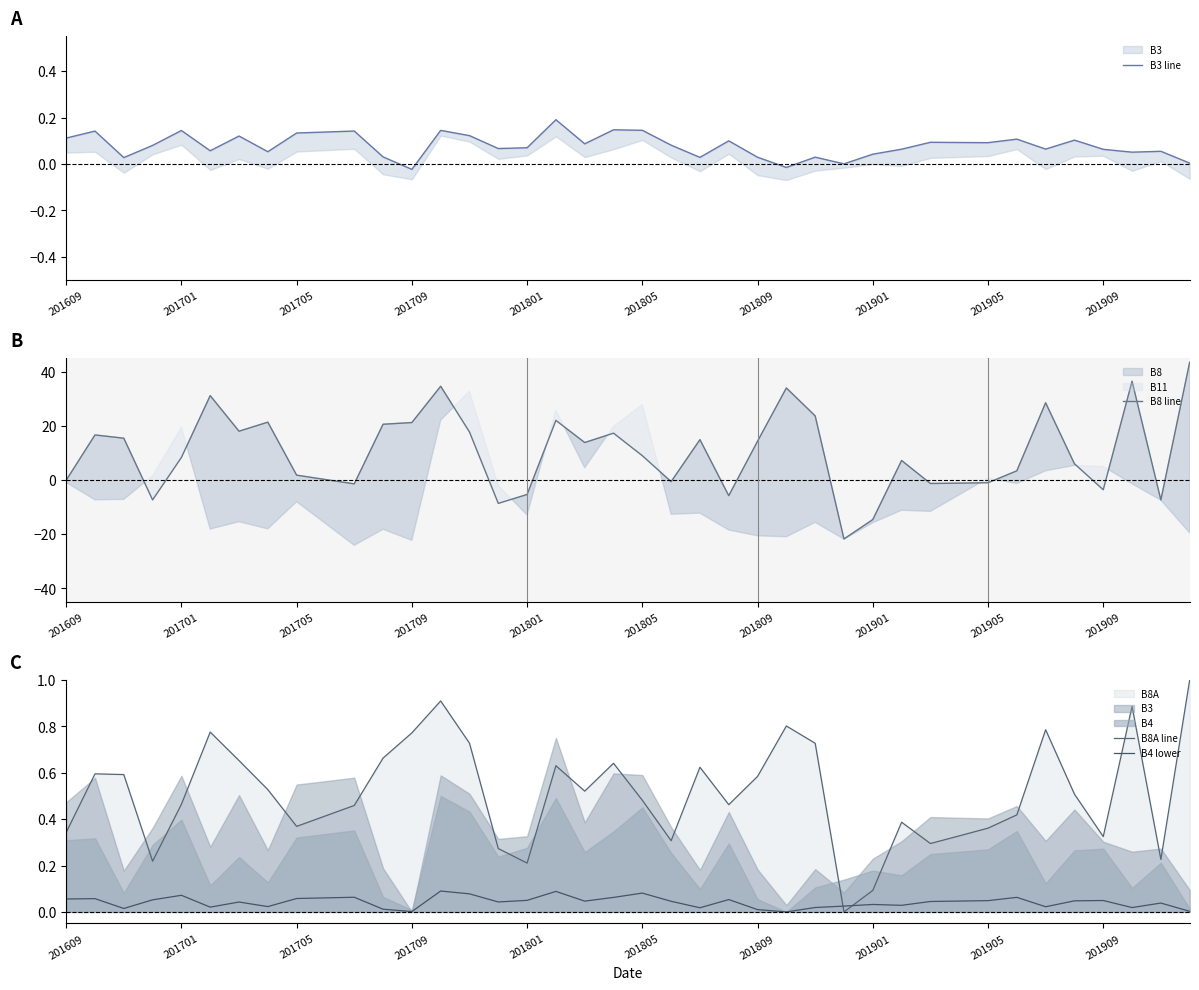

What position from the right is 17?

23